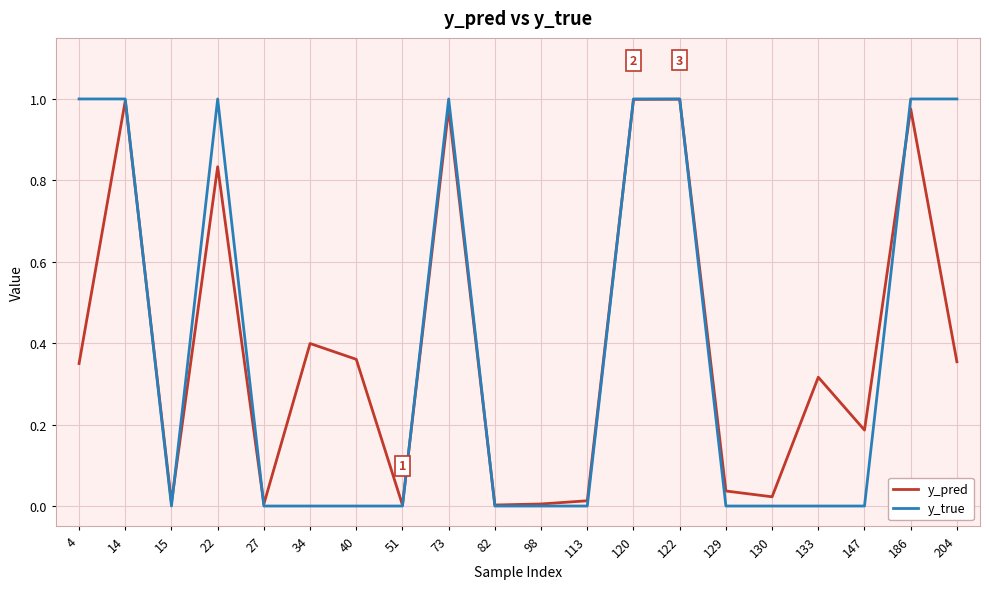

What are all the series names shown in the legend?

y_pred, y_true